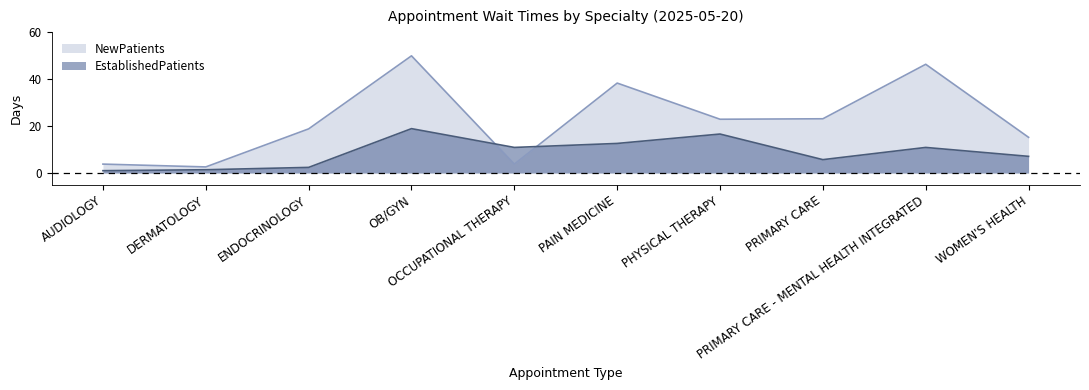

List the series in order of their peak value, lowest first.

EstablishedPatients, NewPatients